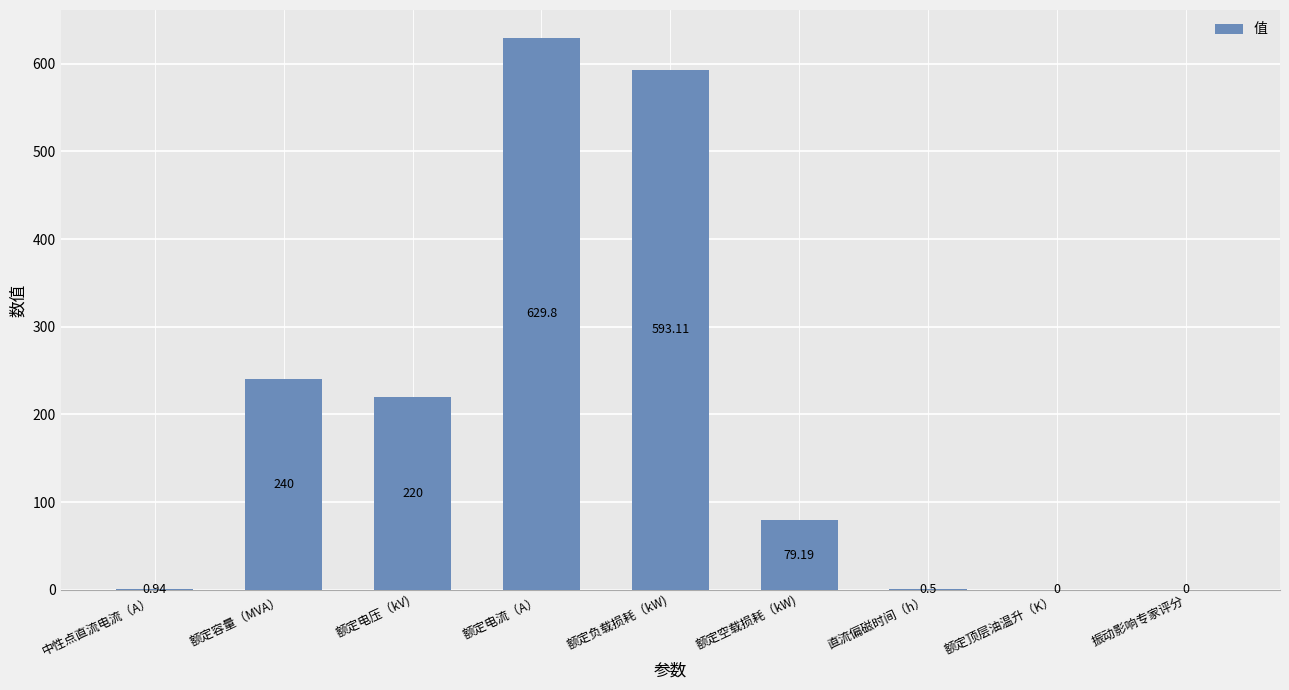

How many series are shown in this chart?

1